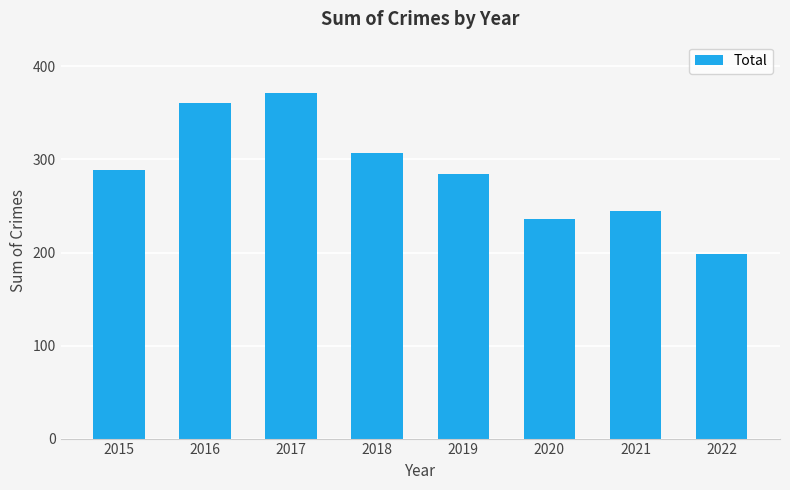

Reading right to left, extract all data points from this chart.

2022=198	2021=245	2020=236	2019=284	2018=307	2017=371	2016=361	2015=289